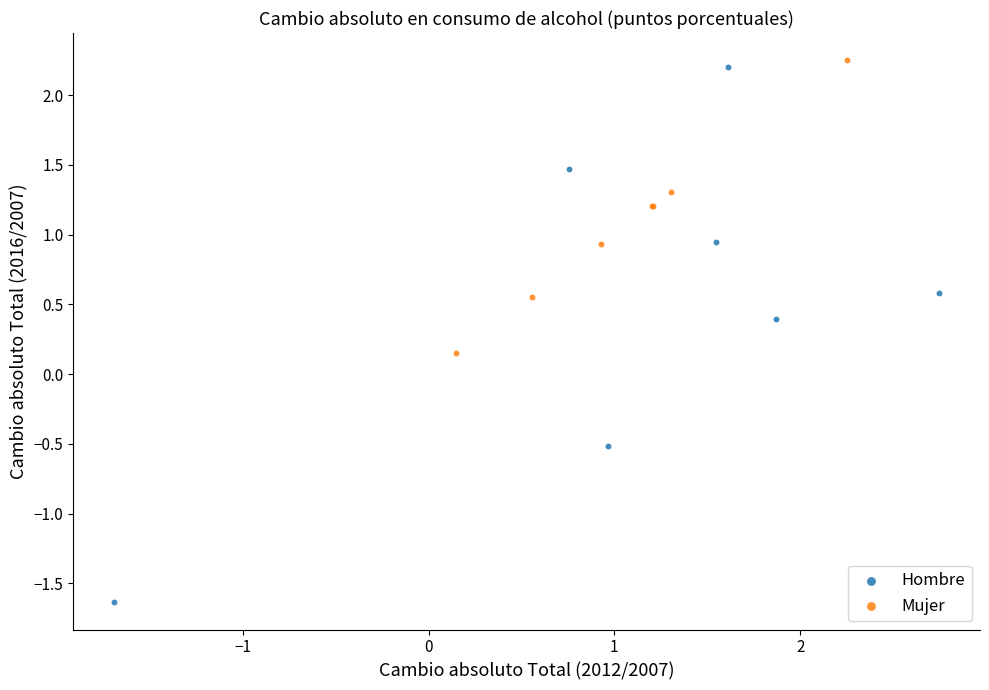

Which series reaches the maximum Y coordinate?

Mujer